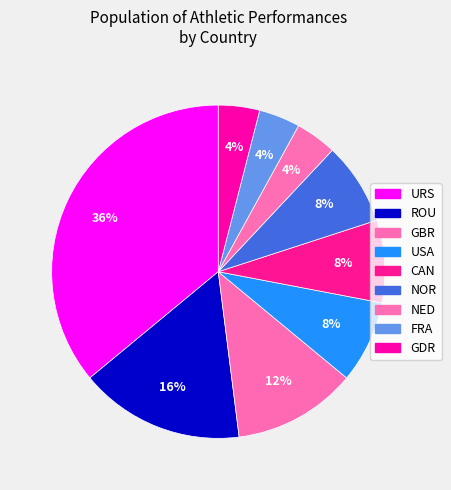

Does CAN account for over 50% of the chart?

No